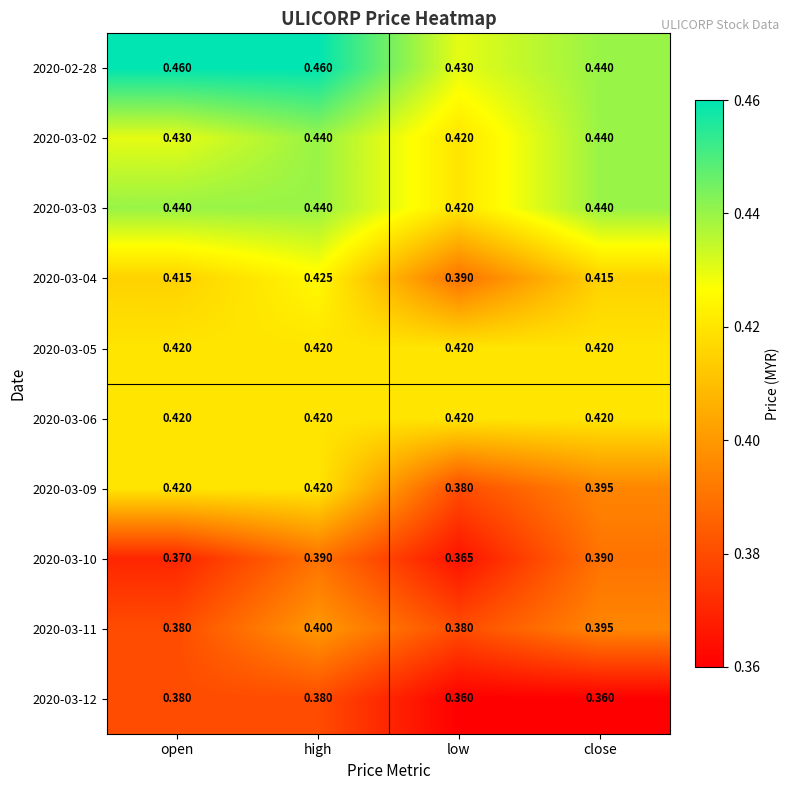

At which label does 2020-03-02 reach its minimum?

low